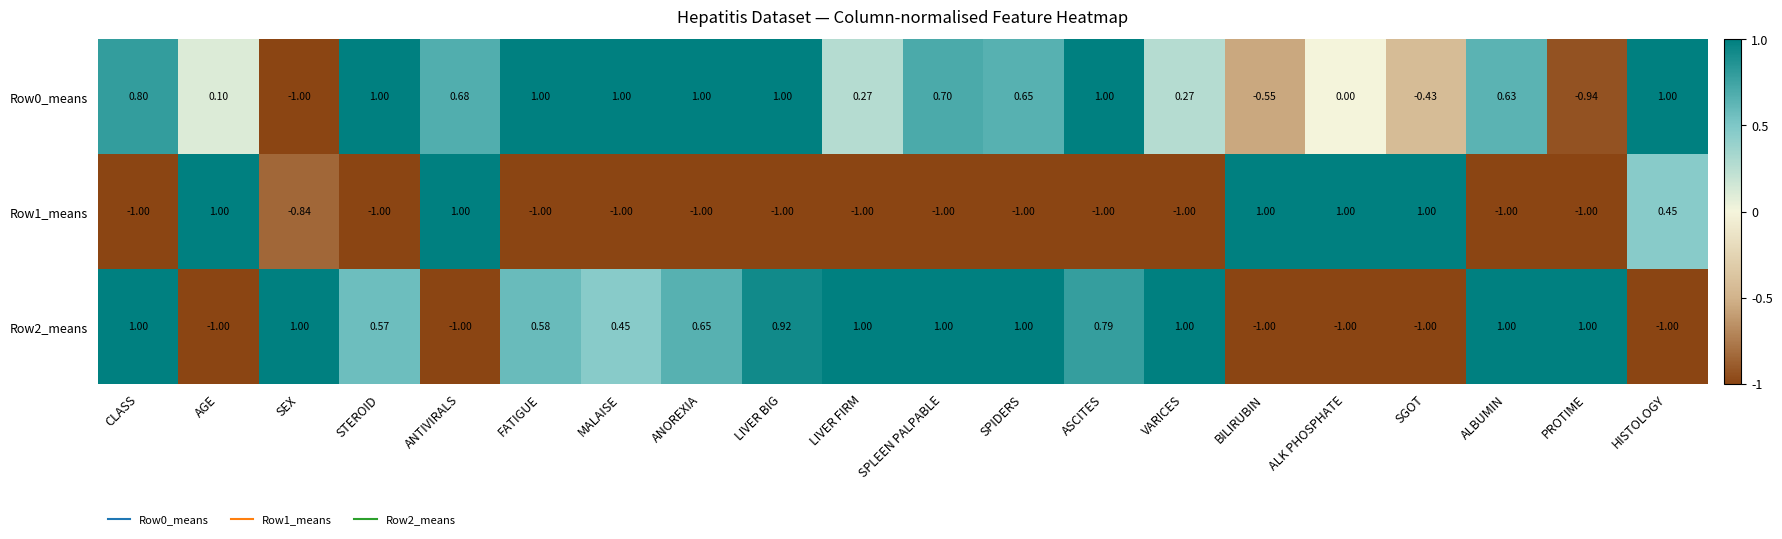

At which label is Row0_means closest to 0?

ALK PHOSPHATE